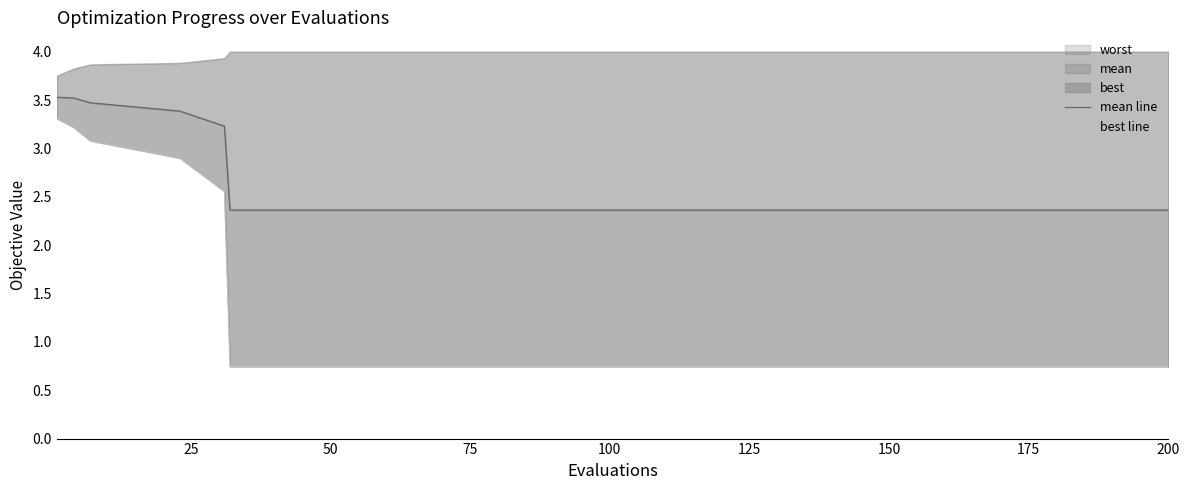

Is the value of best line at 150 greater than the value of mean line at 50?

No